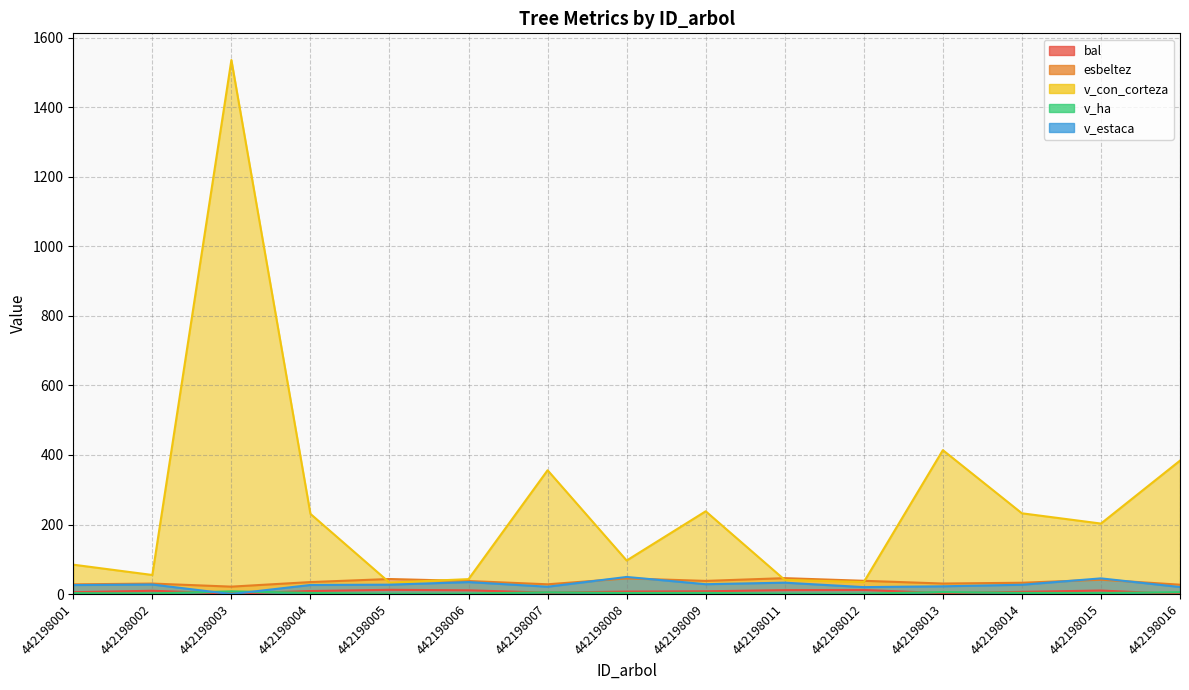

True or false: v_con_corteza and bal cross at least once.

False